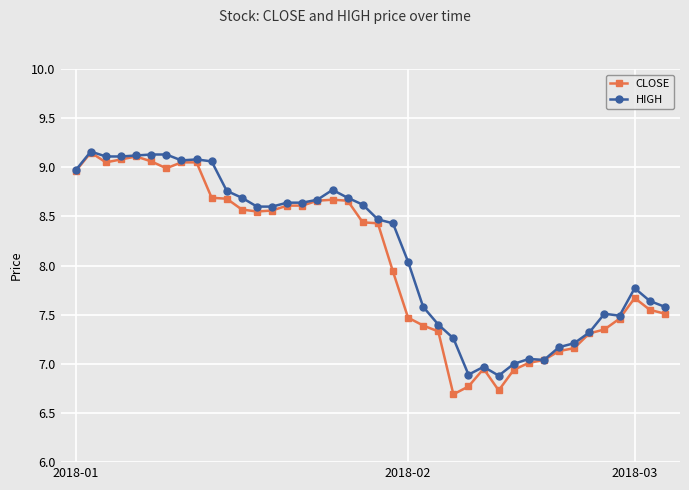

At how many categories does at least one series exceed 6?

40